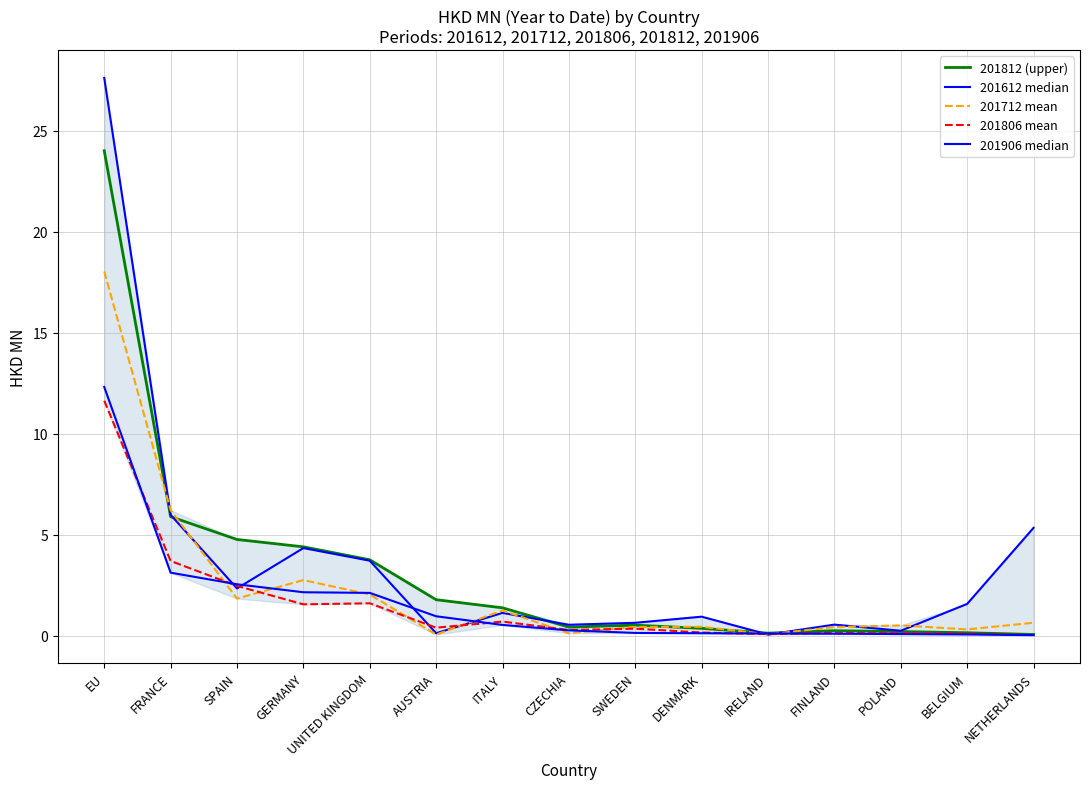

What is the approximate value of 201712 mean at IRELAND?

0.1